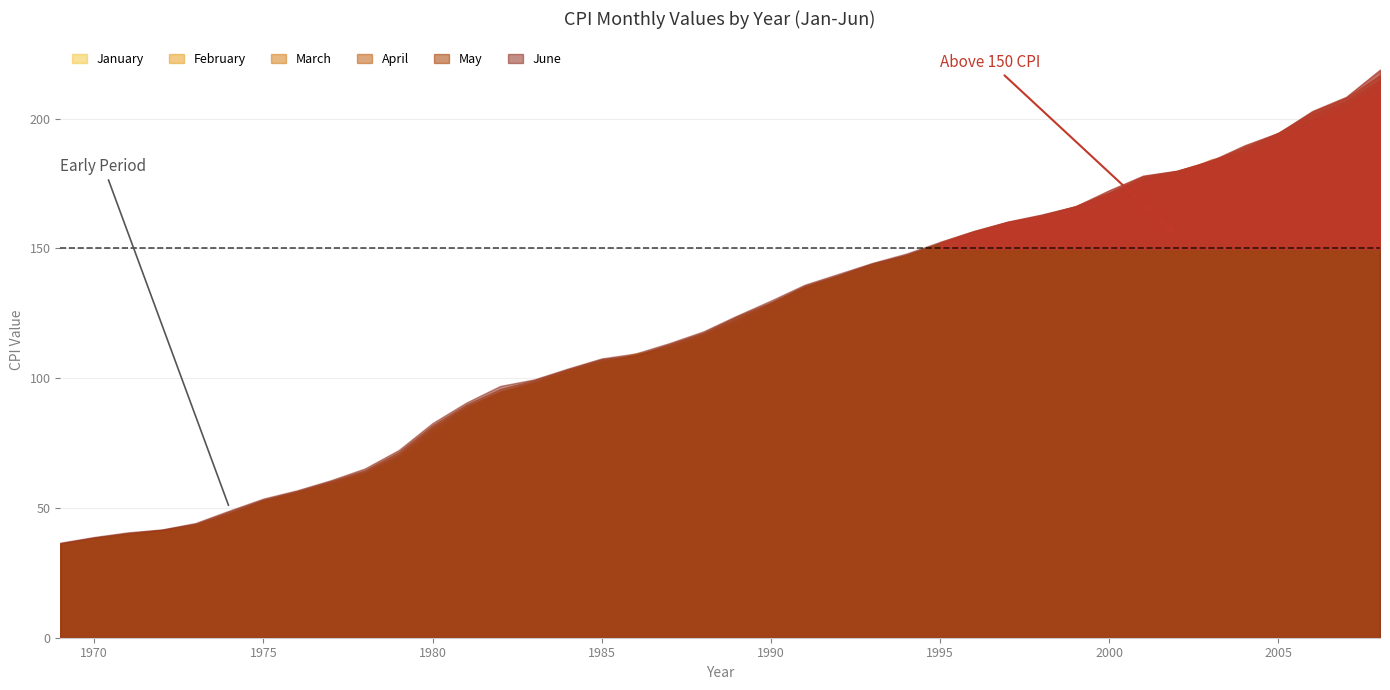

Reading left to right, extract all data points from this chart.

January: 1969=35.6	1970=37.8	1971=39.8	1972=41.1	1973=42.6	1974=46.6	1975=52.1	1976=55.6	1977=58.5	1978=62.5	1979=68.3	1980=77.8	1981=87.0	1982=94.3	1983=97.8	1984=101.9	1985=105.5	1986=109.6	1987=111.2	1988=115.7	1989=121.1	1990=127.4	1991=134.6	1992=138.1	1993=142.6	1994=146.2	1995=150.3	1996=154.4	1997=159.1	1998=161.6	1999=164.3	2000=168.8	2001=175.1	2002=177.1	2003=181.7	2004=185.2	2005=190.7	2006=198.3	2007=202.4	2008=211.1
February: 1969=35.8	1970=38.0	1971=39.9	1972=41.3	1973=42.9	1974=47.2	1975=52.5	1976=55.8	1977=59.1	1978=62.9	1979=69.1	1980=78.9	1981=87.9	1982=94.6	1983=97.9	1984=102.4	1985=106.0	1986=109.3	1987=111.6	1988=116.0	1989=121.6	1990=128.0	1991=134.8	1992=138.6	1993=143.1	1994=146.7	1995=150.9	1996=154.9	1997=159.6	1998=161.9	1999=164.5	2000=169.8	2001=175.8	2002=177.8	2003=183.1	2004=186.2	2005=191.8	2006=198.7	2007=203.5	2008=211.7
March: 1969=36.1	1970=38.2	1971=40.0	1972=41.4	1973=43.3	1974=47.8	1975=52.7	1976=55.9	1977=59.5	1978=63.4	1979=69.8	1980=80.1	1981=88.5	1982=94.5	1983=97.9	1984=102.6	1985=106.4	1986=108.8	1987=112.1	1988=116.5	1989=122.3	1990=128.7	1991=135.0	1992=139.3	1993=143.6	1994=147.2	1995=151.4	1996=155.7	1997=160.0	1998=162.2	1999=165.0	2000=171.2	2001=176.2	2002=178.8	2003=184.2	2004=187.4	2005=193.3	2006=199.8	2007=205.4	2008=213.5
April: 1969=36.3	1970=38.5	1971=40.1	1972=41.5	1973=43.6	1974=48.0	1975=52.9	1976=56.1	1977=60.0	1978=63.9	1979=70.6	1980=81.0	1981=89.1	1982=94.9	1983=98.6	1984=103.1	1985=106.9	1986=108.6	1987=112.7	1988=117.1	1989=123.1	1990=128.9	1991=135.2	1992=139.5	1993=144.0	1994=147.4	1995=151.9	1996=156.3	1997=160.2	1998=162.5	1999=166.2	2000=171.3	2001=176.9	2002=179.8	2003=183.8	2004=188.0	2005=194.6	2006=201.5	2007=206.7	2008=214.8
May: 1969=36.4	1970=38.6	1971=40.3	1972=41.6	1973=43.9	1974=48.6	1975=53.2	1976=56.5	1977=60.3	1978=64.5	1979=71.5	1980=81.8	1981=89.8	1982=95.8	1983=99.2	1984=103.4	1985=107.3	1986=108.9	1987=113.1	1988=117.5	1989=123.8	1990=129.2	1991=135.6	1992=139.7	1993=144.2	1994=147.5	1995=152.2	1996=156.6	1997=160.1	1998=162.8	1999=166.2	2000=171.5	2001=177.7	2002=179.8	2003=183.5	2004=189.1	2005=194.4	2006=202.5	2007=207.9	2008=216.6
June: 1969=36.6	1970=38.8	1971=40.6	1972=41.7	1973=44.2	1974=49.0	1975=53.6	1976=56.8	1977=60.7	1978=65.2	1979=72.3	1980=82.7	1981=90.6	1982=97.0	1983=99.5	1984=103.7	1985=107.6	1986=109.5	1987=113.5	1988=118.0	1989=124.1	1990=129.9	1991=136.0	1992=140.2	1993=144.4	1994=148.0	1995=152.5	1996=156.7	1997=160.3	1998=163.0	1999=166.2	2000=172.4	2001=178.0	2002=179.9	2003=183.7	2004=189.7	2005=194.5	2006=202.9	2007=208.4	2008=218.8